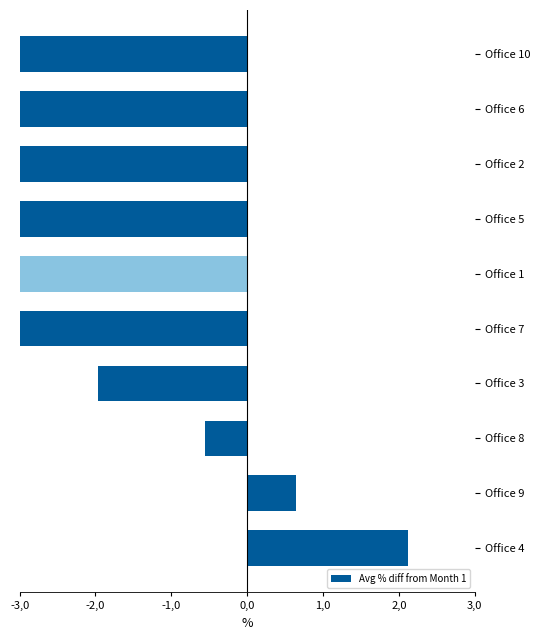

What is the smallest value displayed?

-14.0